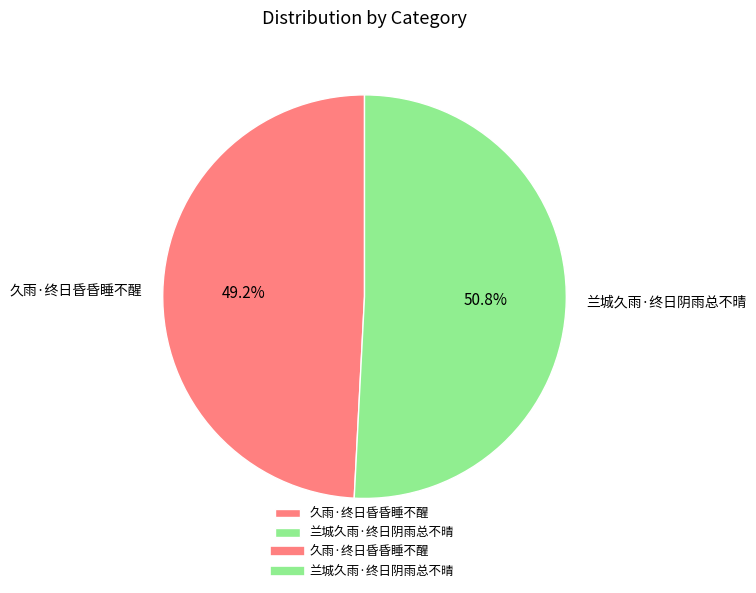

Is it true that 久雨·终日昏昏睡不醒 is 49% of the pie?

True